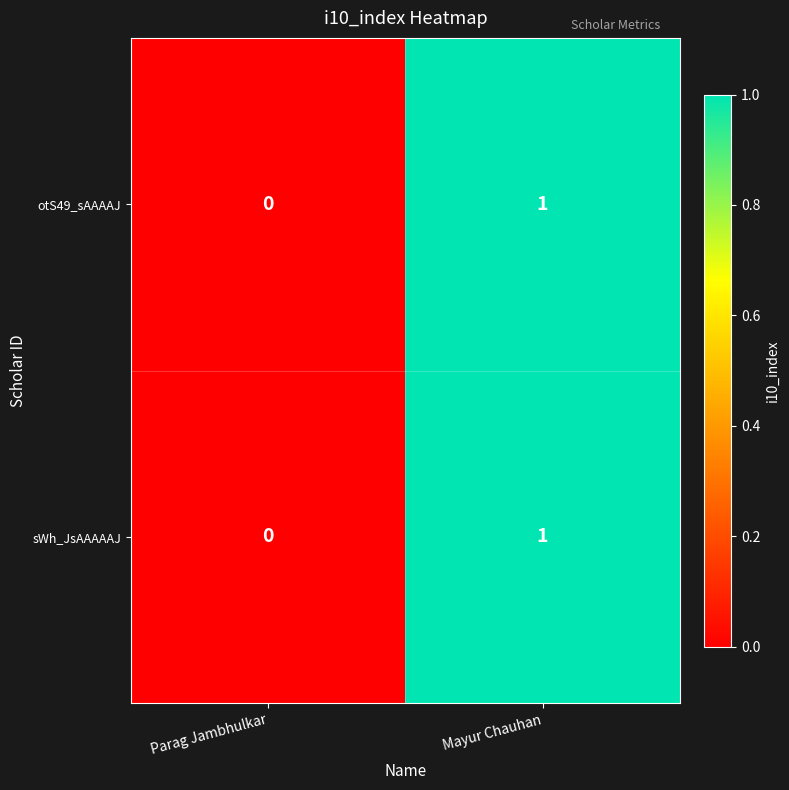

At which category is the sum across all series the highest?

Mayur Chauhan